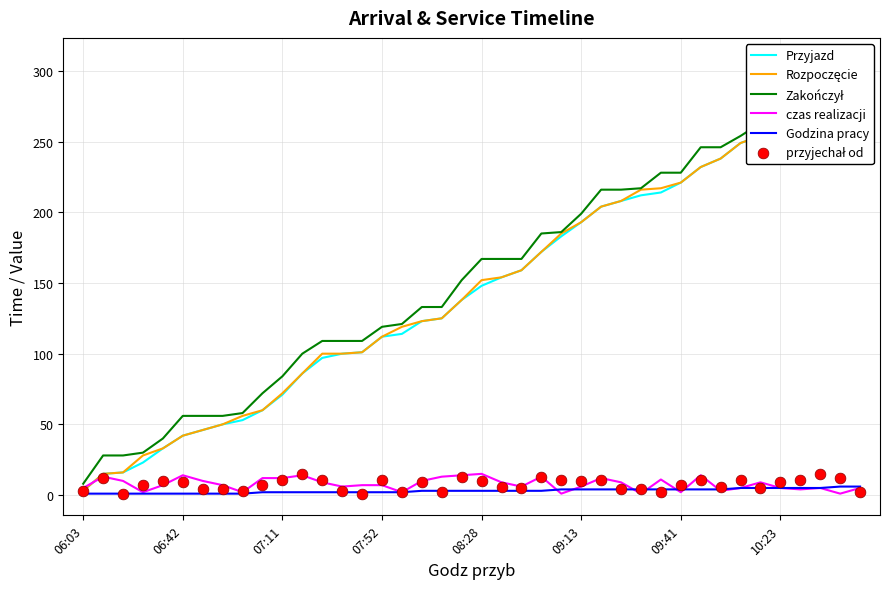

Which series contains the lowest Y value?

czas realizacji